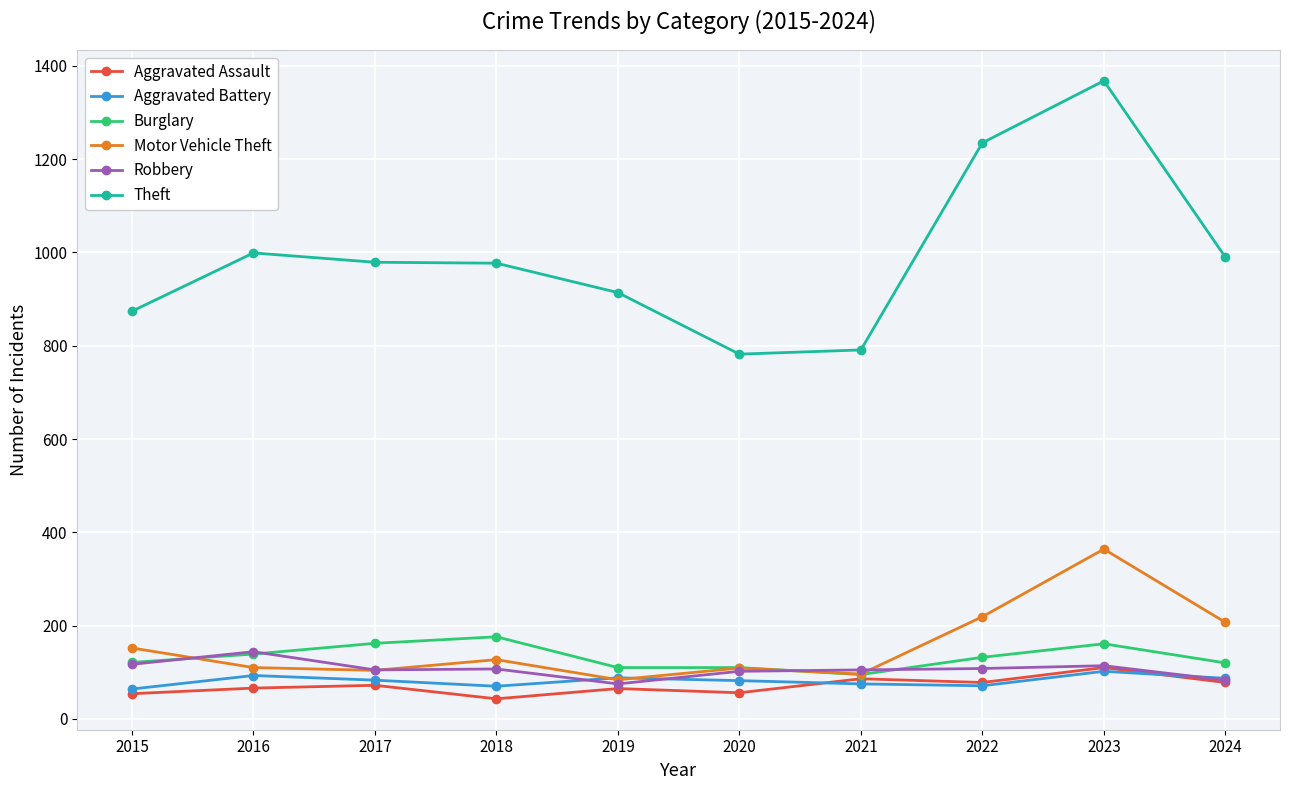

True or false: Burglary and Theft intersect in this chart.

False